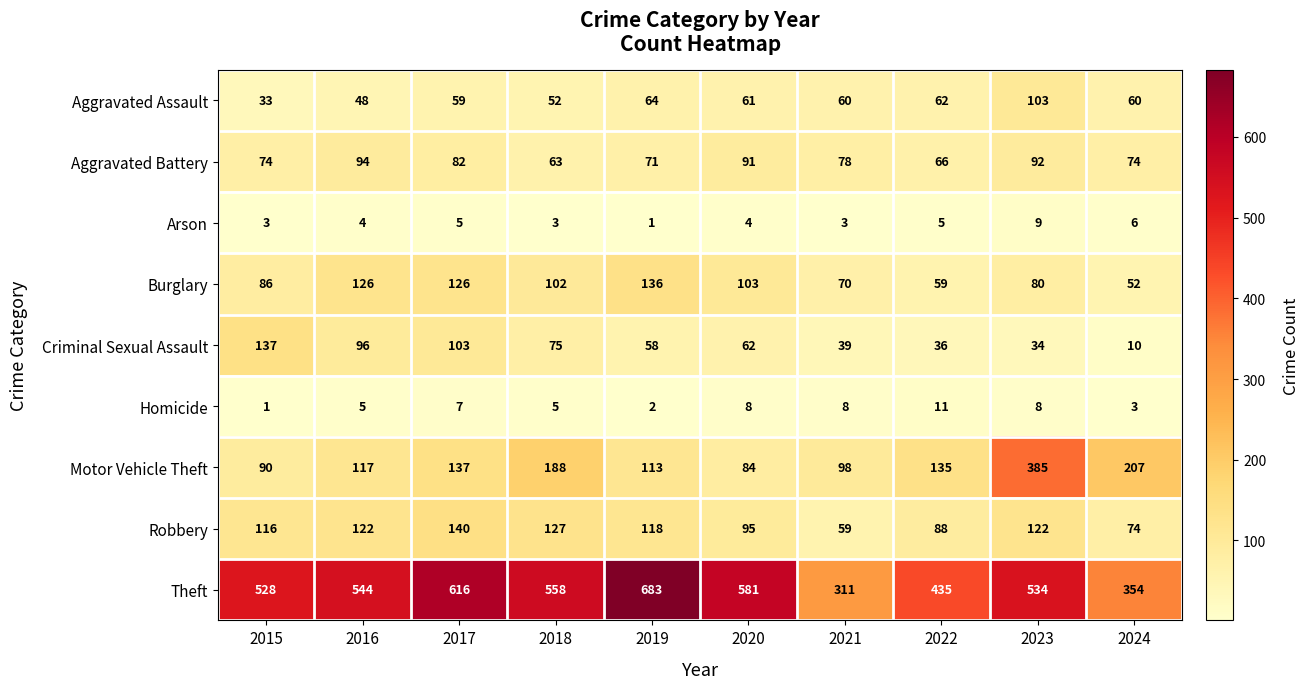

At which category is the sum across all series the highest?

2023